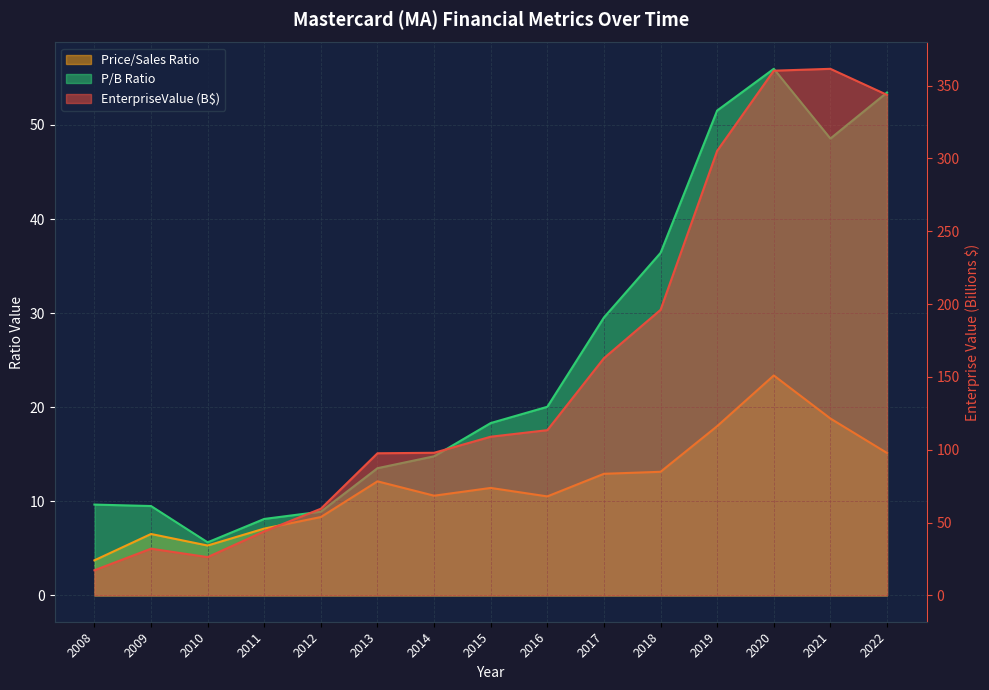

Between 2009 and 2019, which is larger?

2019